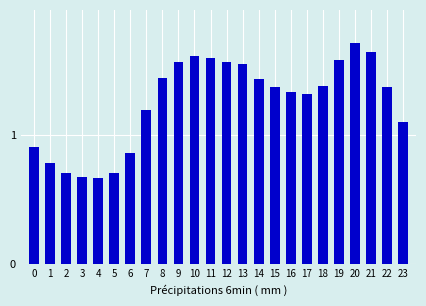

Is it true that the value at 7 is 1.9?

False